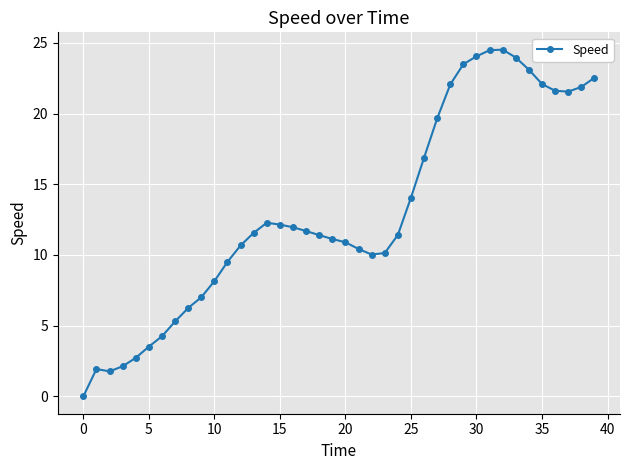

What is the greatest value displayed?

24.5